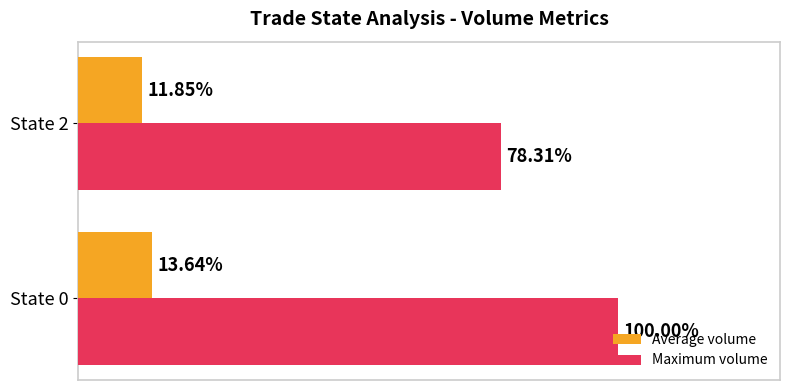

Which series has the largest range (max minus min)?

Maximum volume